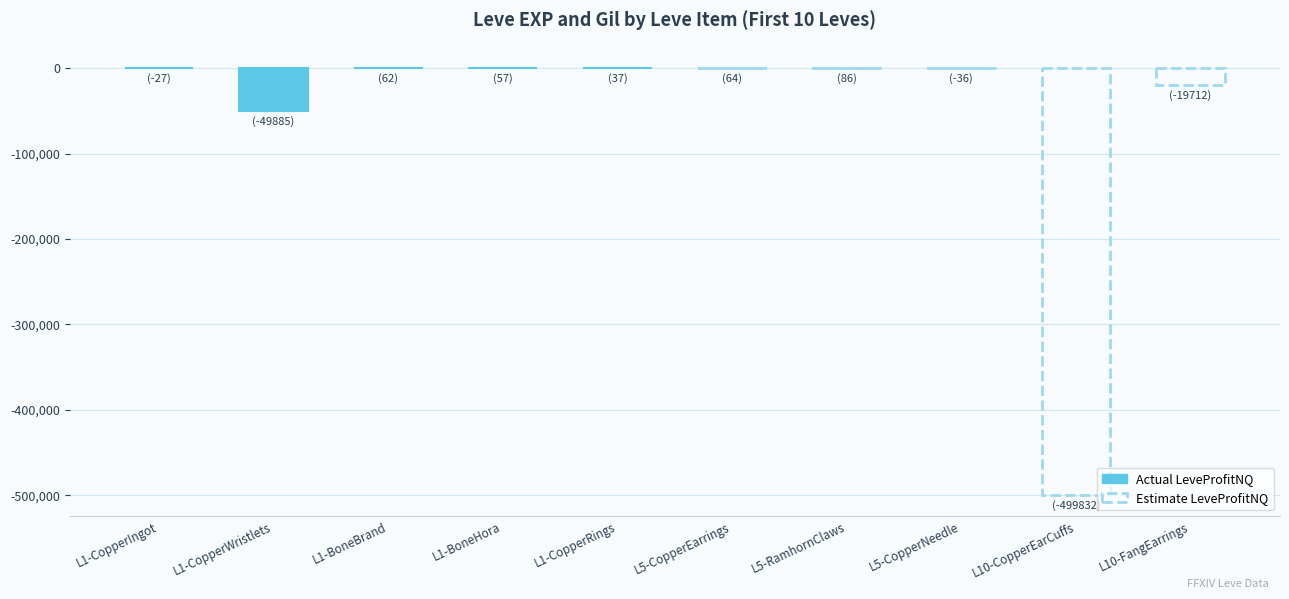

What is the label of the 3rd bar from the left?

L1-BoneBrand